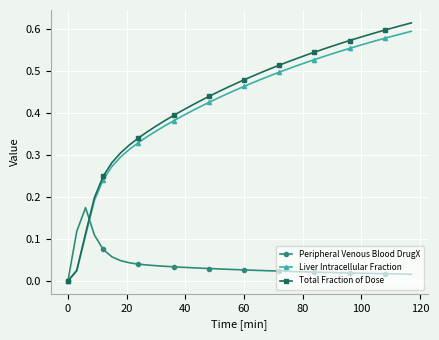

Which series has the largest range (max minus min)?

Total Fraction of Dose